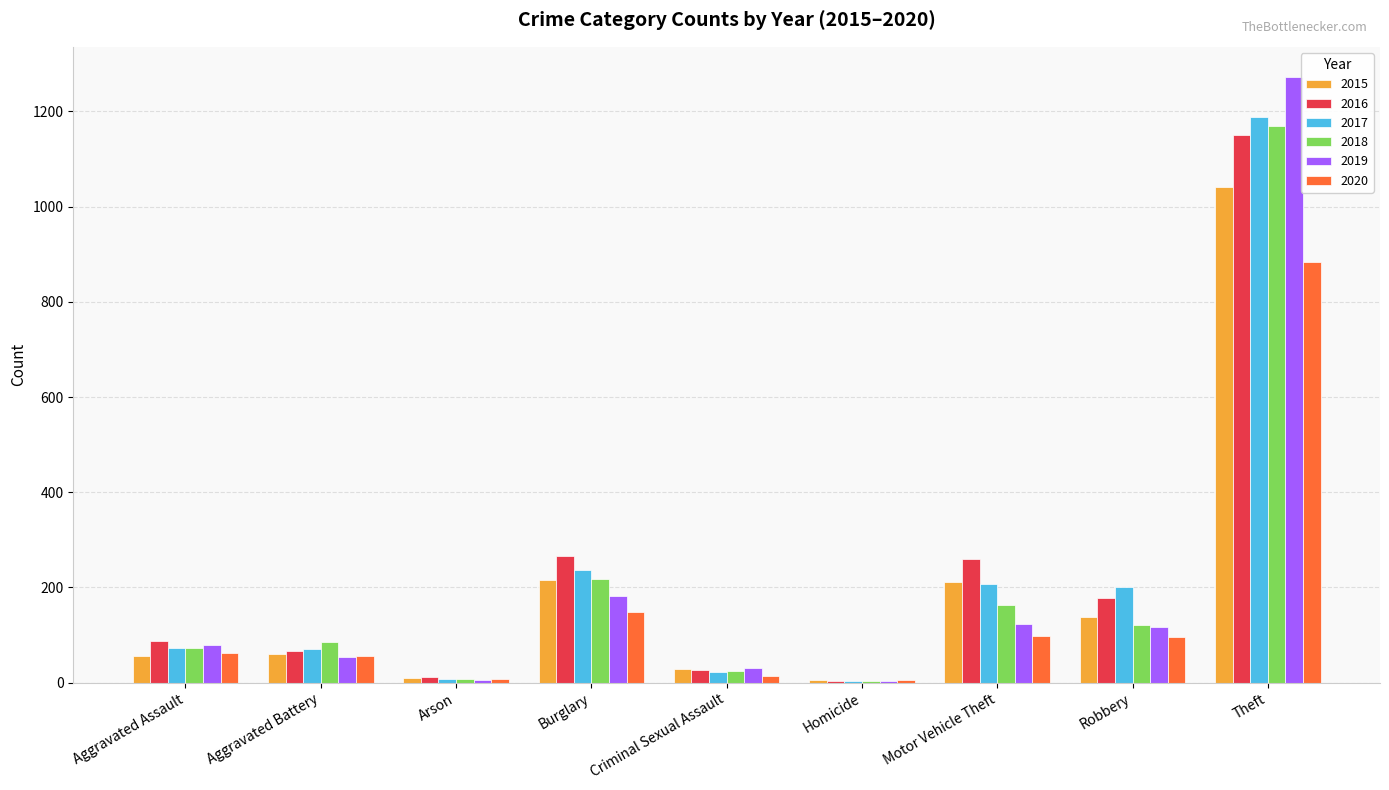

What is the total value across all series at Burglary?

1267